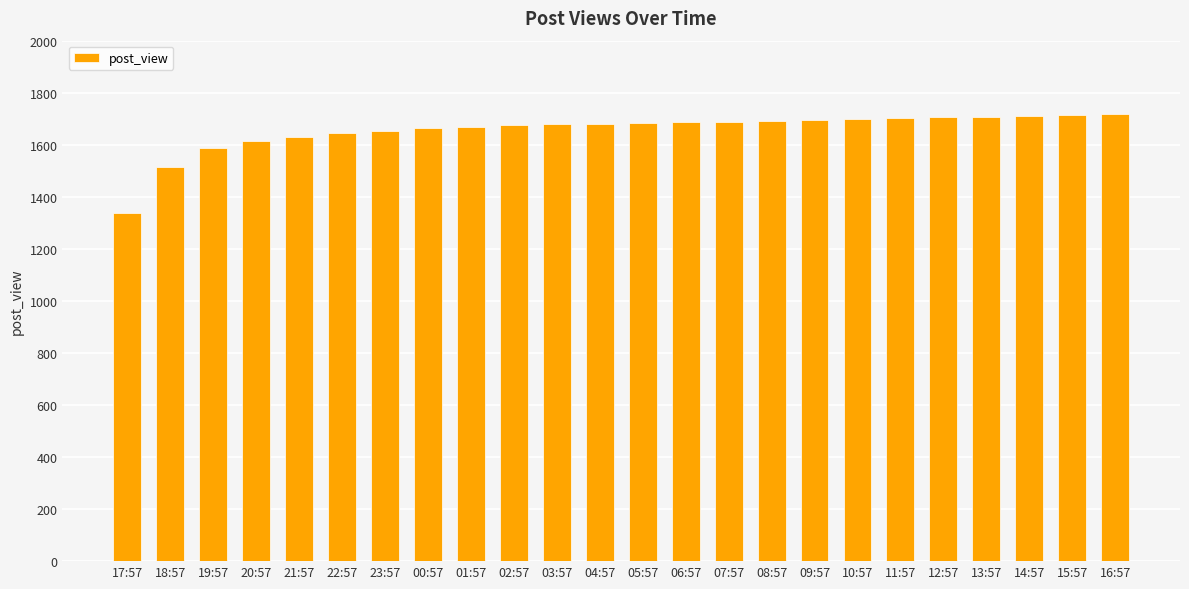

The chart shows a value of 1646 at 22:57. True or false?

True